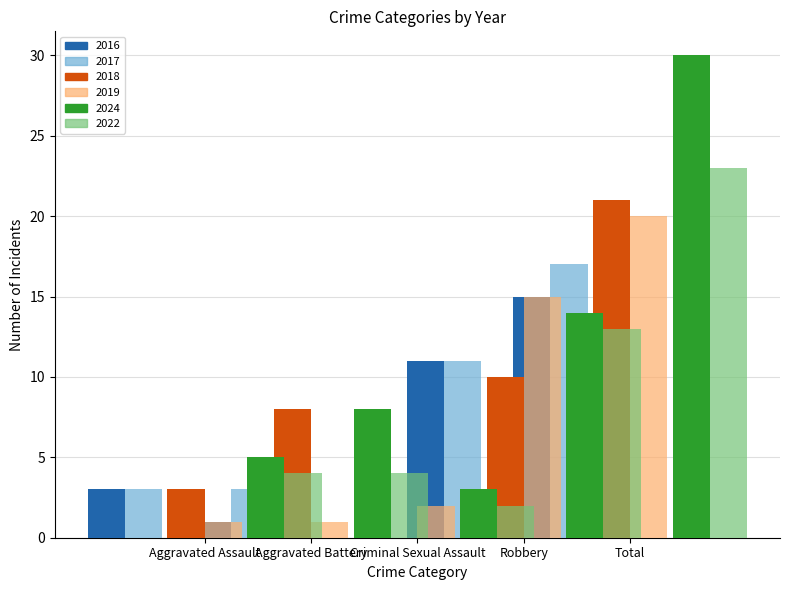

Rank the series by their maximum value, from lowest to highest.

2016, 2017, 2019, 2018, 2022, 2024